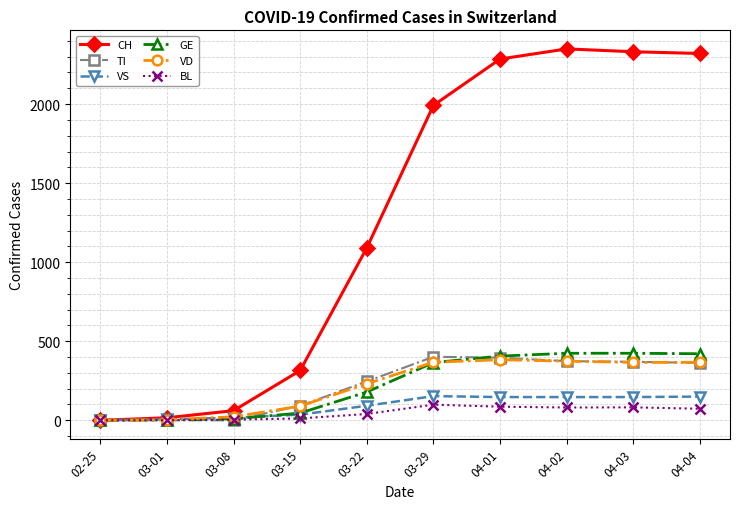

True or false: BL has more than 0 interior local peaks.

True